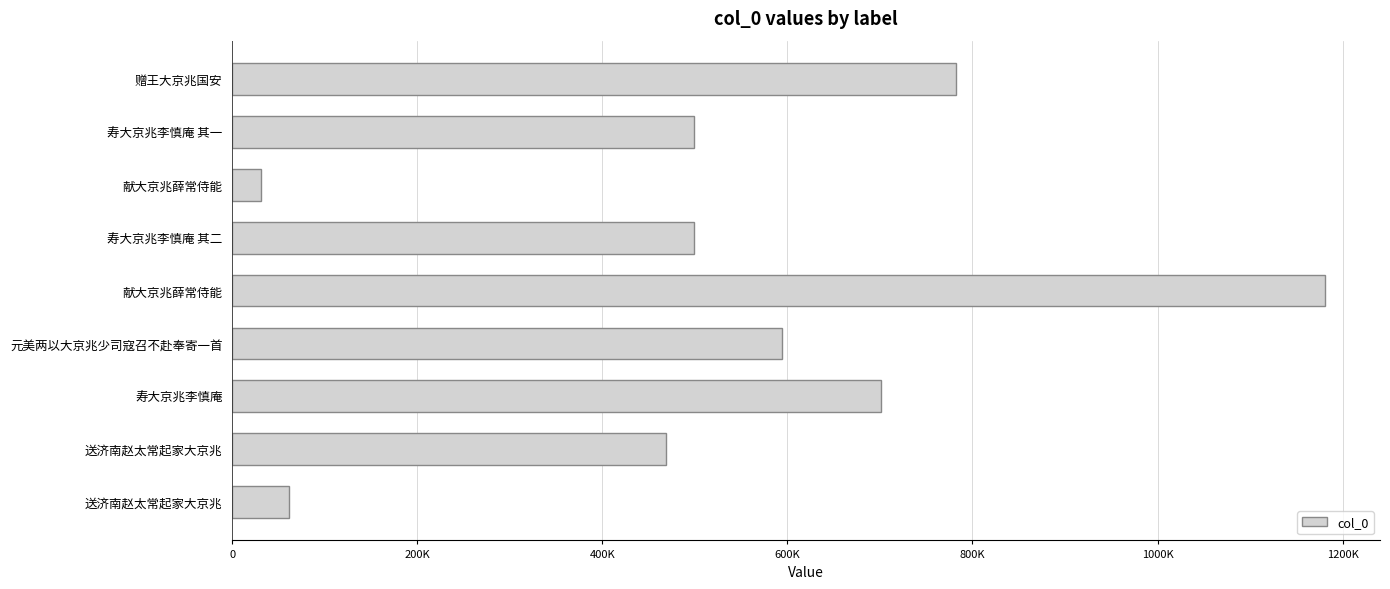

Does the chart contain any negative values?

No